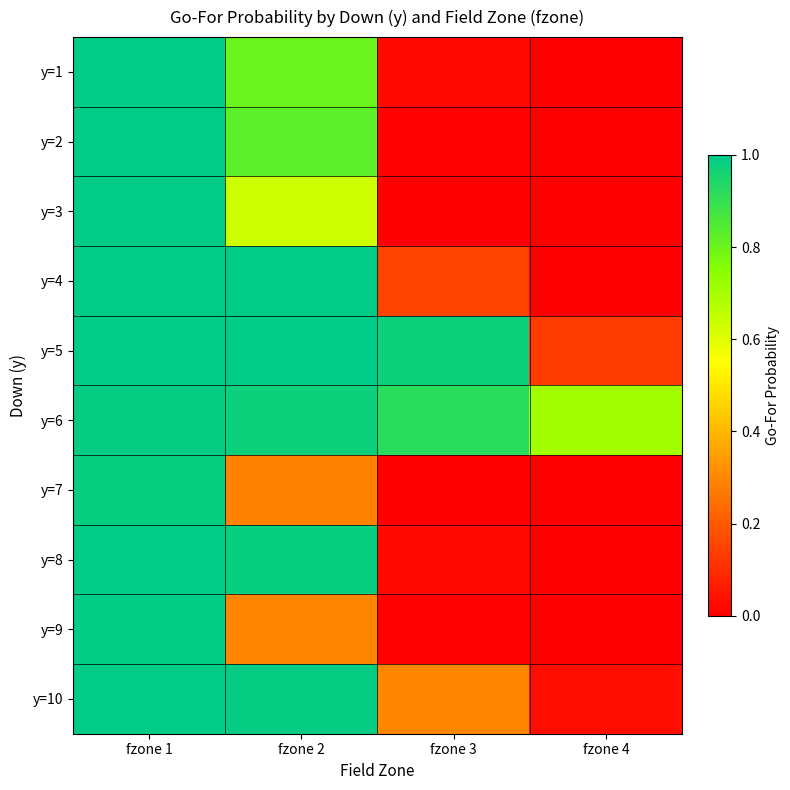

Reading left to right, what are all the values shown in this chart?

y=1: fzone 1=1.0	fzone 2=0.8	fzone 3=0.0	fzone 4=0.0
y=2: fzone 1=1.0	fzone 2=0.8	fzone 3=0.0	fzone 4=0.0
y=3: fzone 1=1.0	fzone 2=0.6	fzone 3=0.0	fzone 4=0.0
y=4: fzone 1=1.0	fzone 2=1.0	fzone 3=0.1	fzone 4=0.0
y=5: fzone 1=1.0	fzone 2=1.0	fzone 3=1.0	fzone 4=0.1
y=6: fzone 1=1.0	fzone 2=1.0	fzone 3=0.9	fzone 4=0.7
y=7: fzone 1=1.0	fzone 2=0.3	fzone 3=0.0	fzone 4=0.0
y=8: fzone 1=1.0	fzone 2=1.0	fzone 3=0.0	fzone 4=0.0
y=9: fzone 1=1.0	fzone 2=0.3	fzone 3=0.0	fzone 4=0.0
y=10: fzone 1=1.0	fzone 2=1.0	fzone 3=0.3	fzone 4=0.0